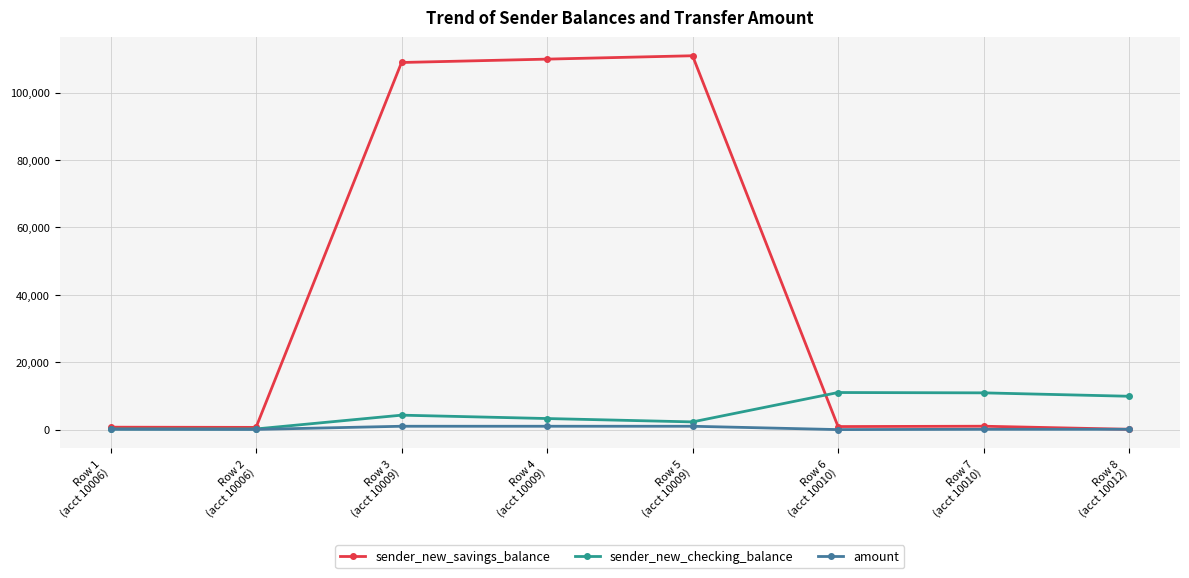

Which series has the widest spread of values?

sender_new_savings_balance